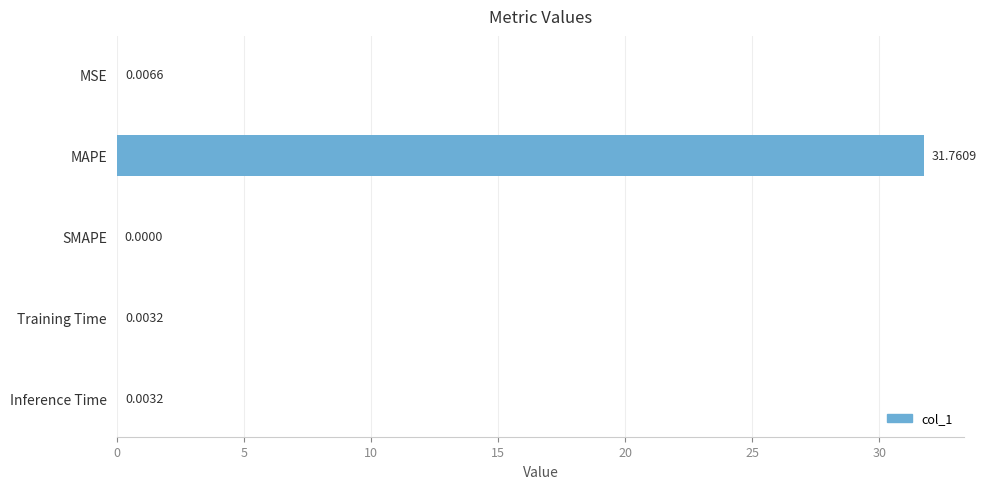

Between SMAPE and MAPE, which is larger?

MAPE